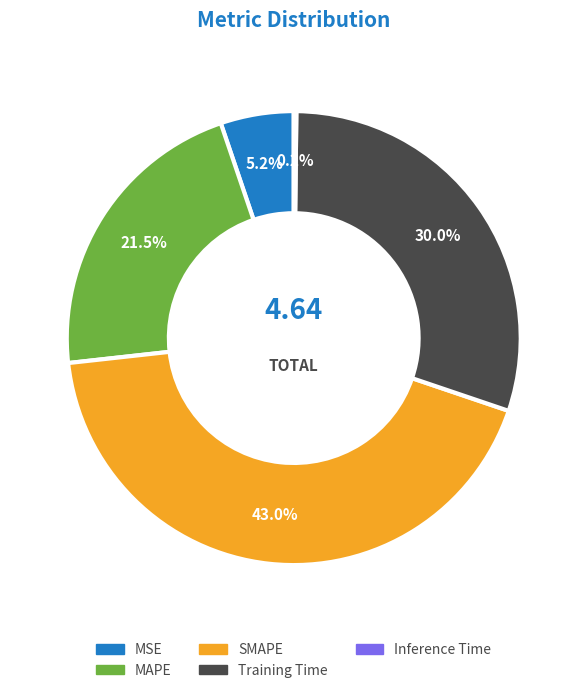

To the nearest percent, what is the difference between the largest and smallest slice percentages?

43%